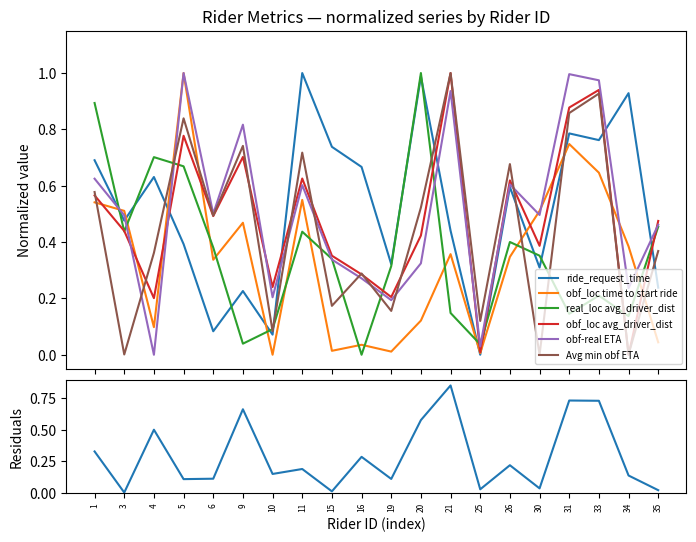

At which category does Avg min obf ETA reach its first local valley?

3